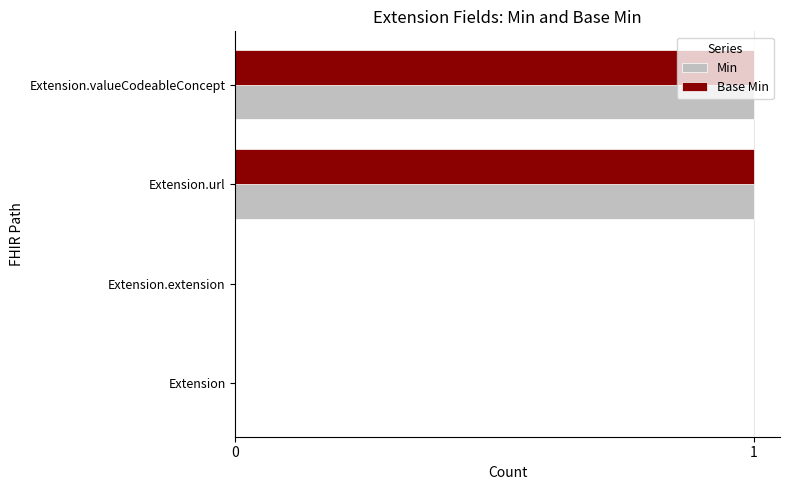

Count the Min values in the range 0 to 1.

4